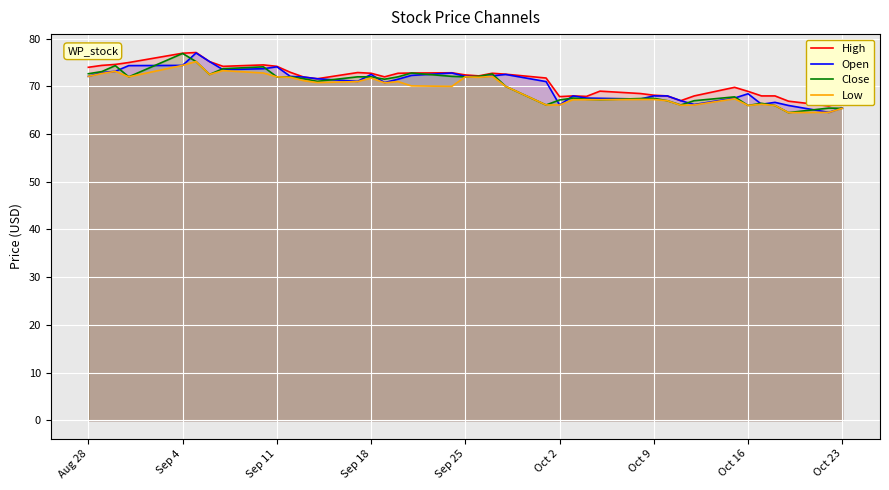

What is the maximum value for Open?

77.0